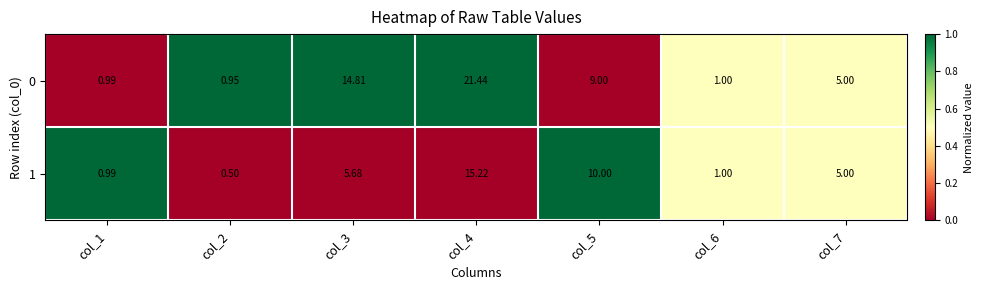

Which series has the widest spread of values?

0